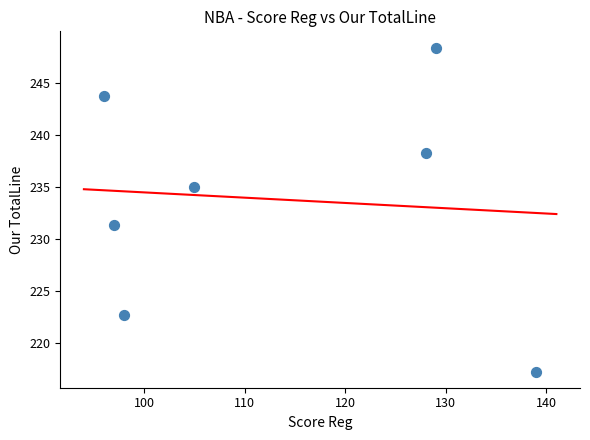

What Y value in the scatter plot is closest to 232?

231.4